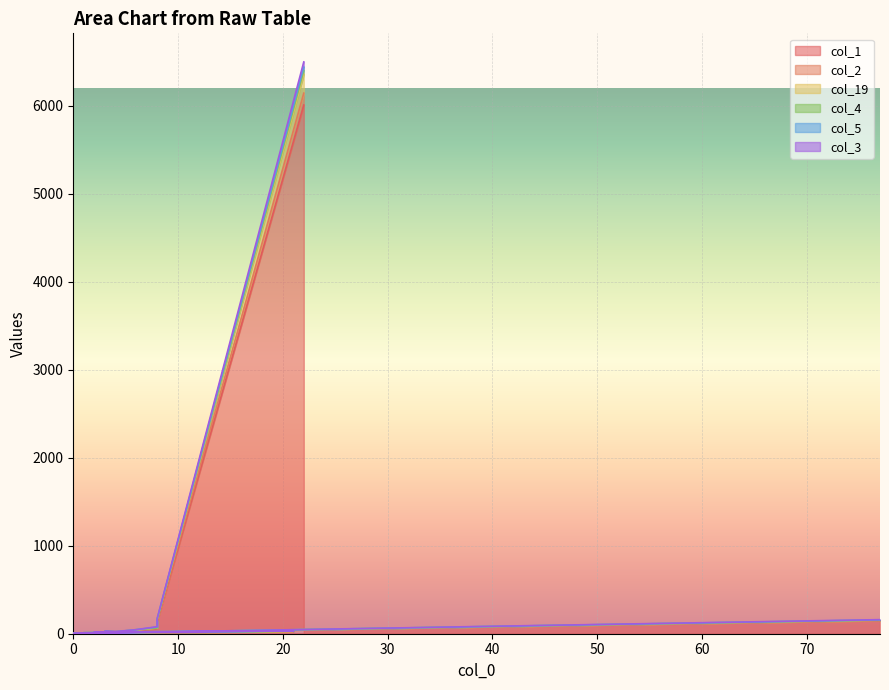

In col_19, how many points are lower than both neighbors (excluding endpoints)?

6